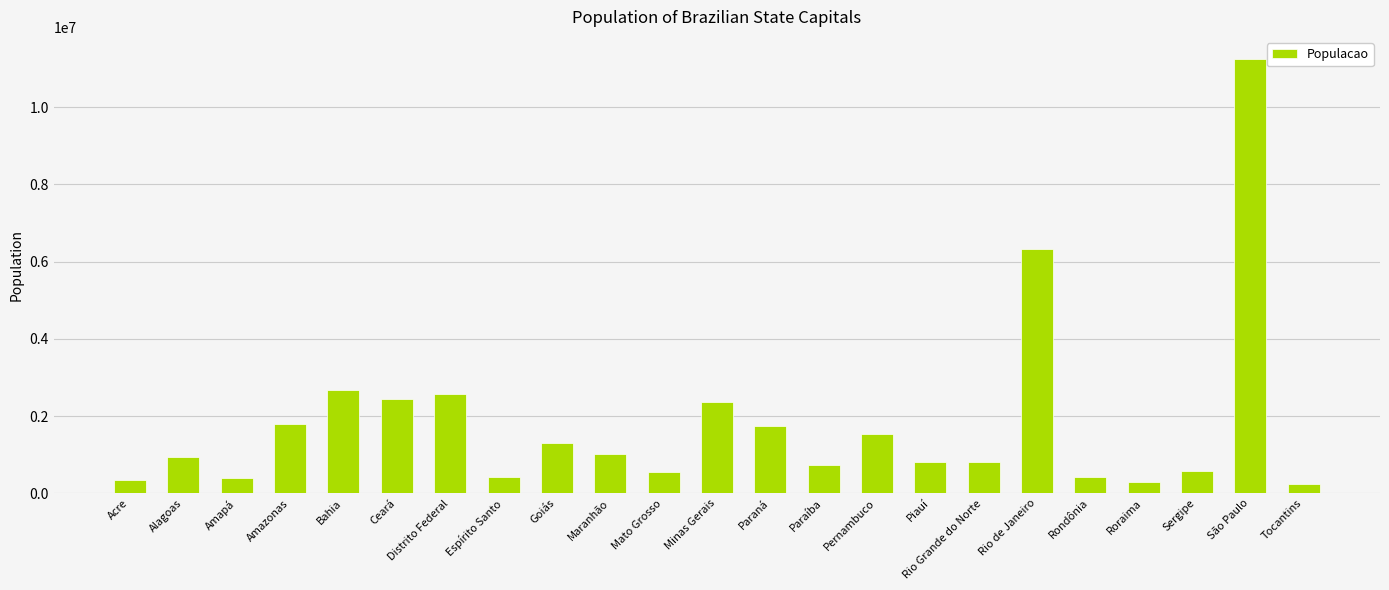

How many bars are there in total?

23